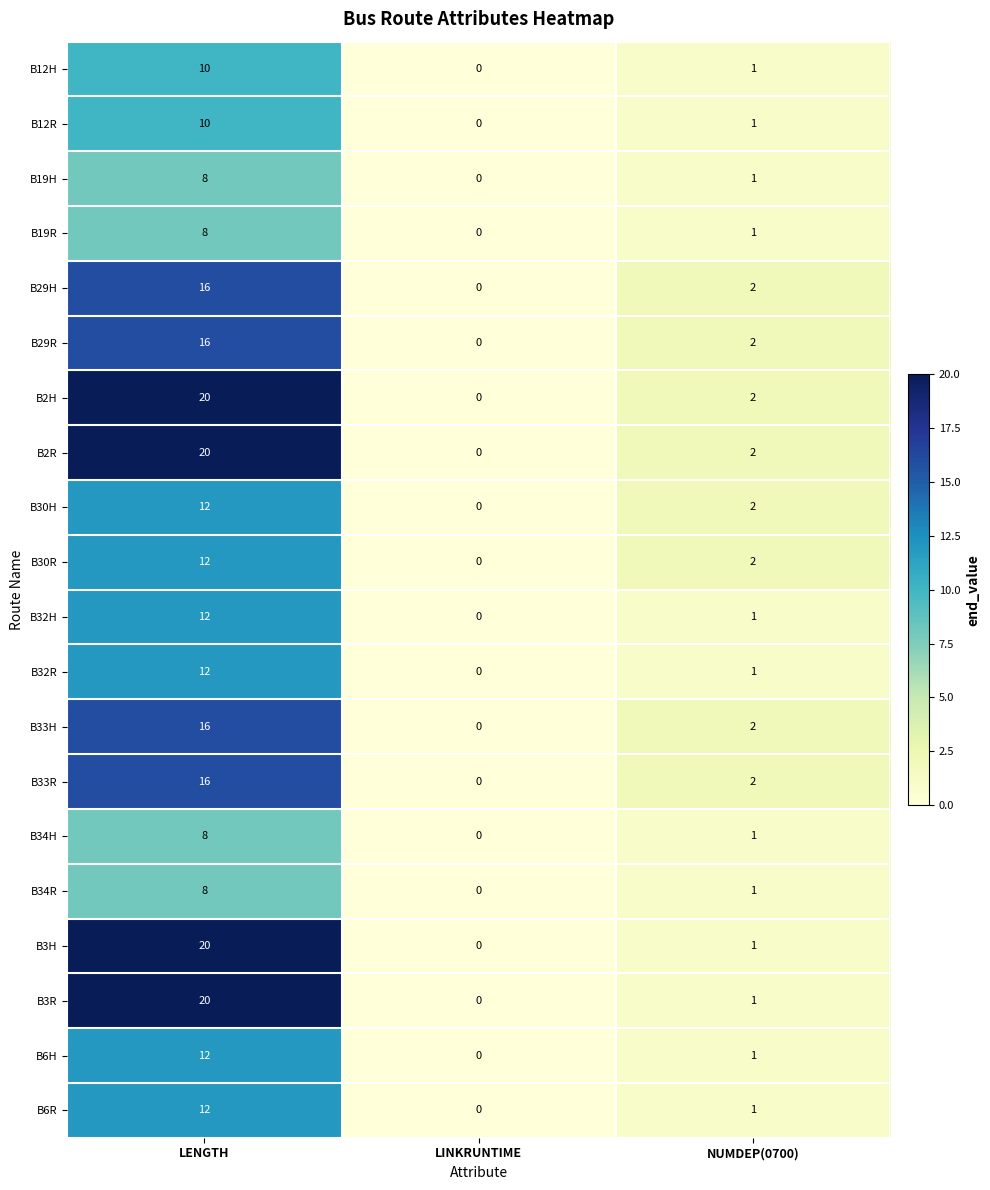

Is it true that B19R equals 8 at LENGTH?

True